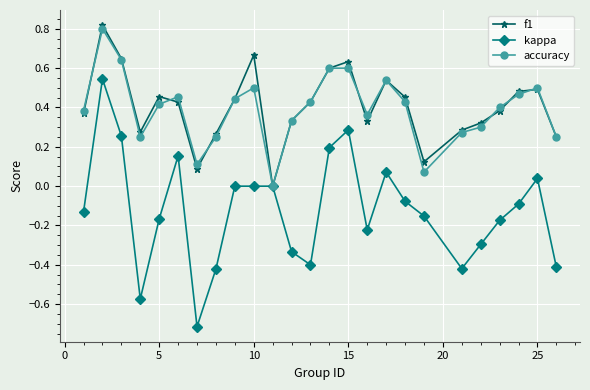

What is the minimum value for kappa?

-0.7